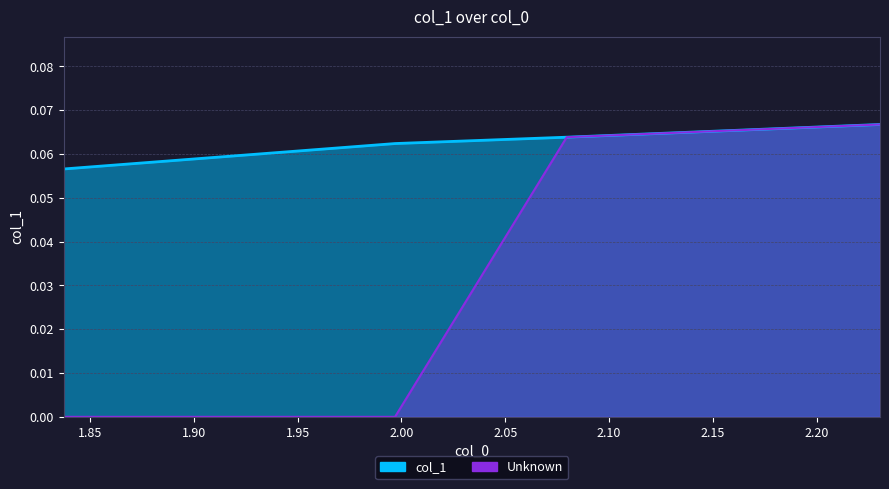

How many categories are shown in the chart?

4